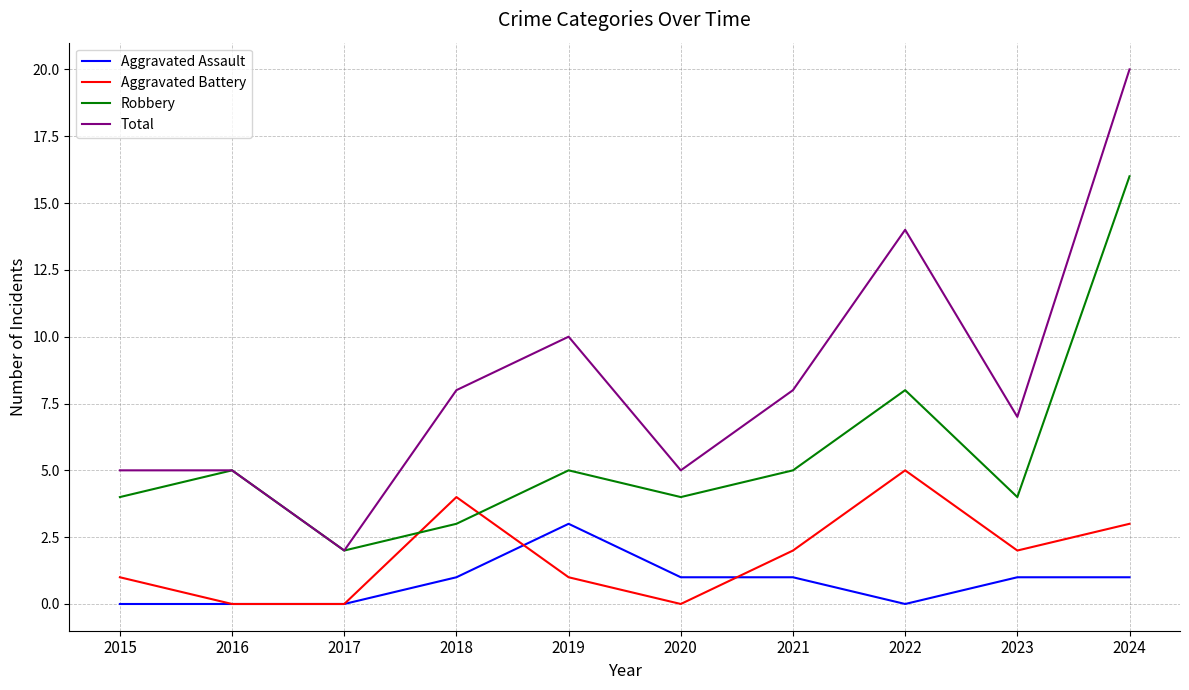

Which series changed the most between 2015 and 2022?

Total